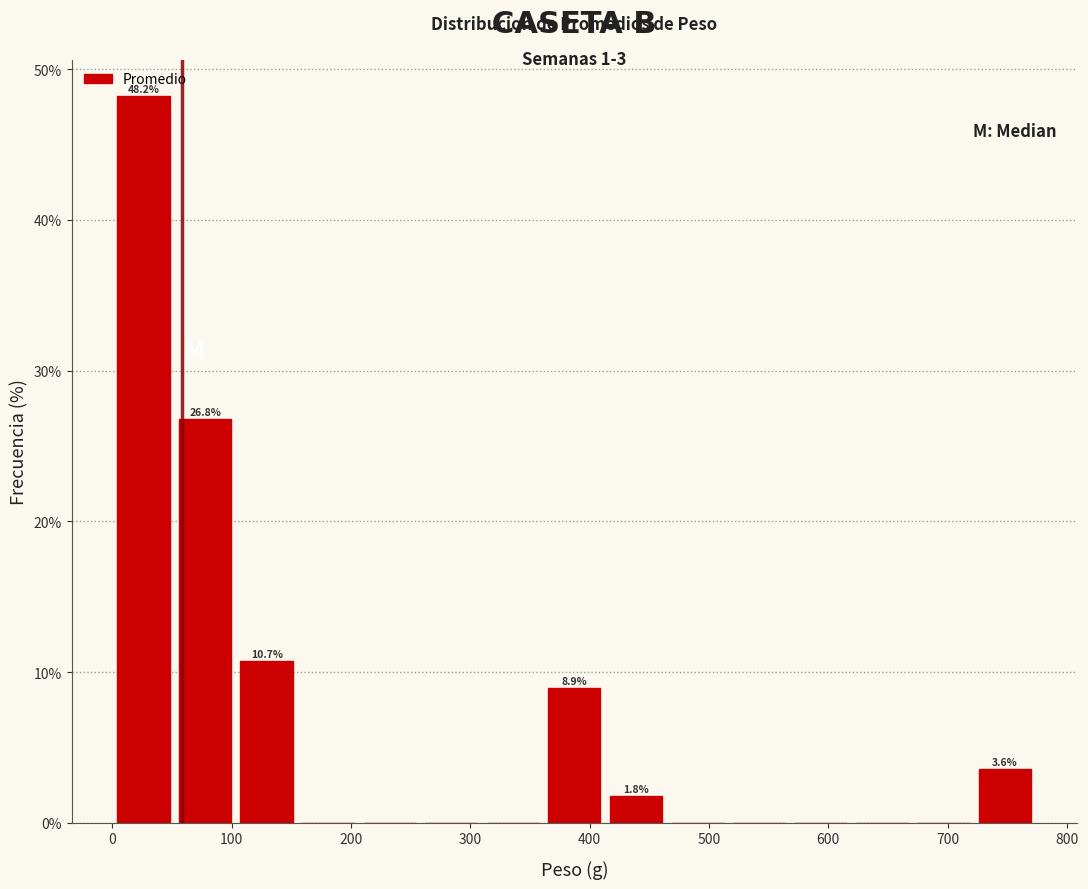

Which range on the x-axis has the tallest bar?

0 to 50